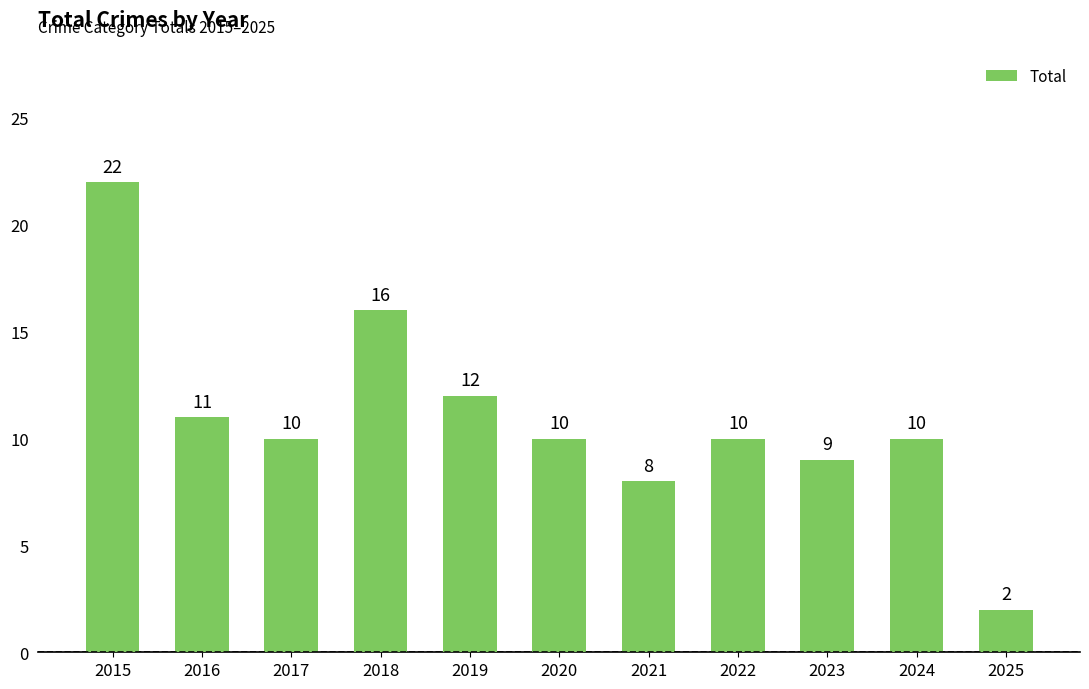

The value at 2015 is 22. True or false?

True